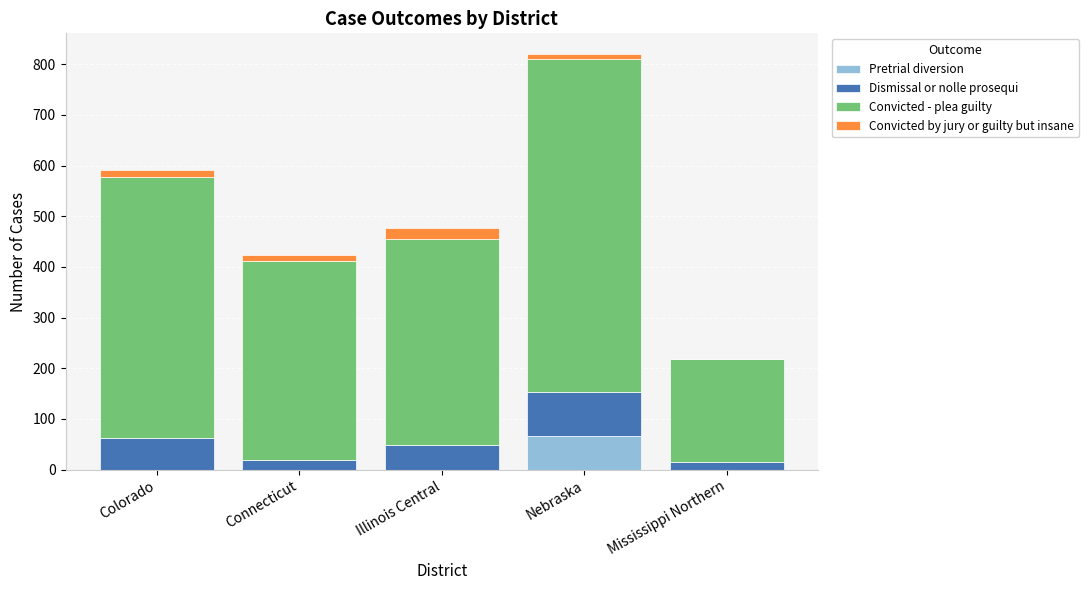

What is the total value across all series at Illinois Central?

476